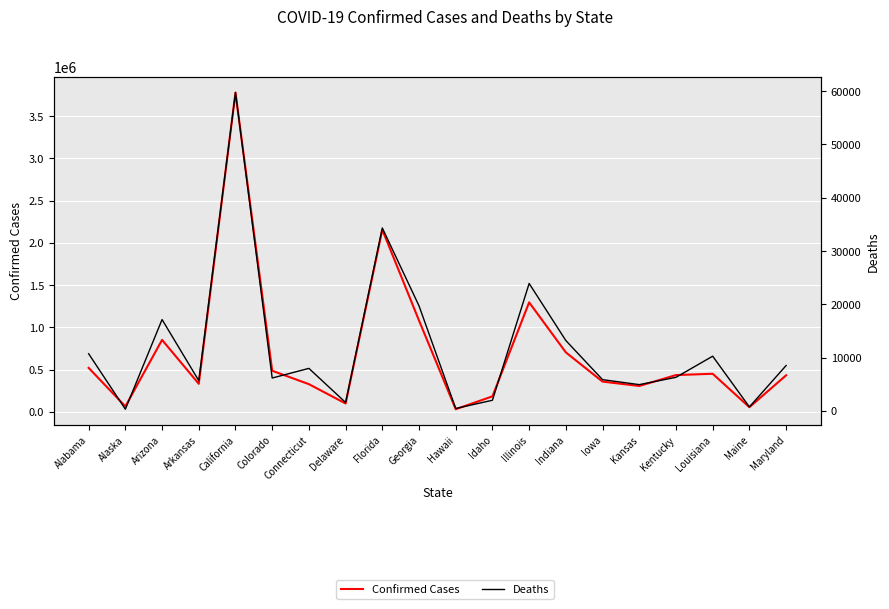

Which has a higher value, Kentucky or Maine?

Kentucky